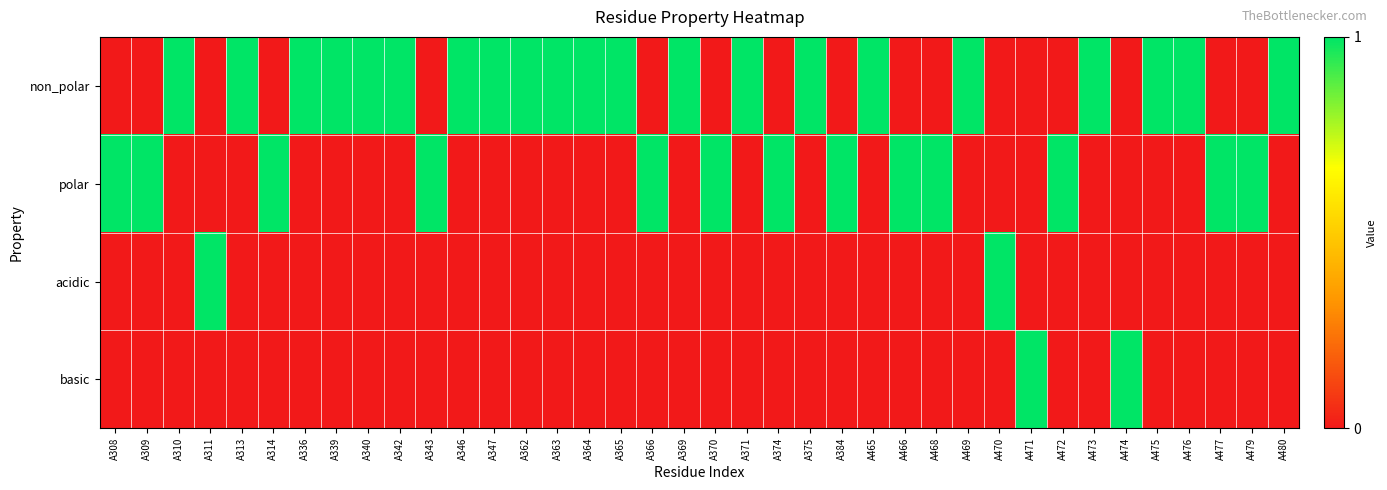

At which category does the chart reach its peak across all series?

A310